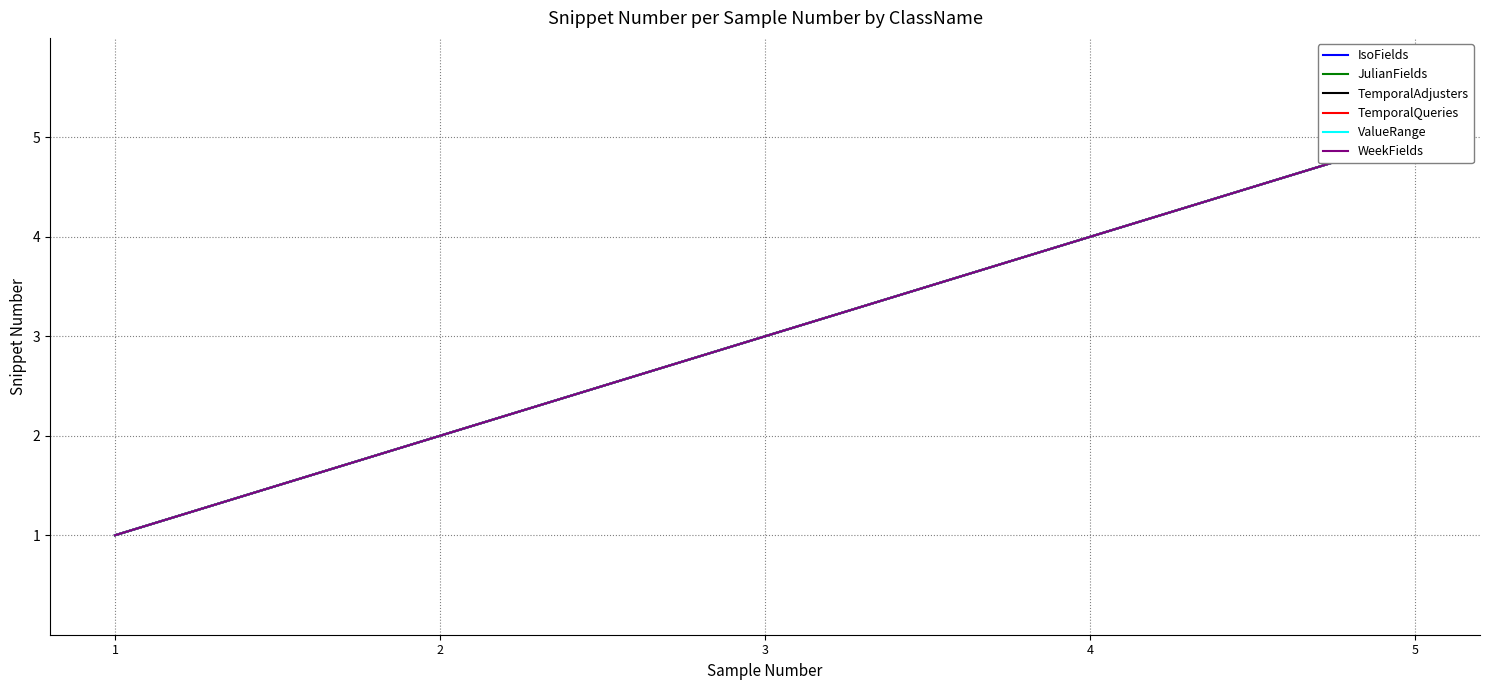

At which category does the chart reach its minimum across all series?

1